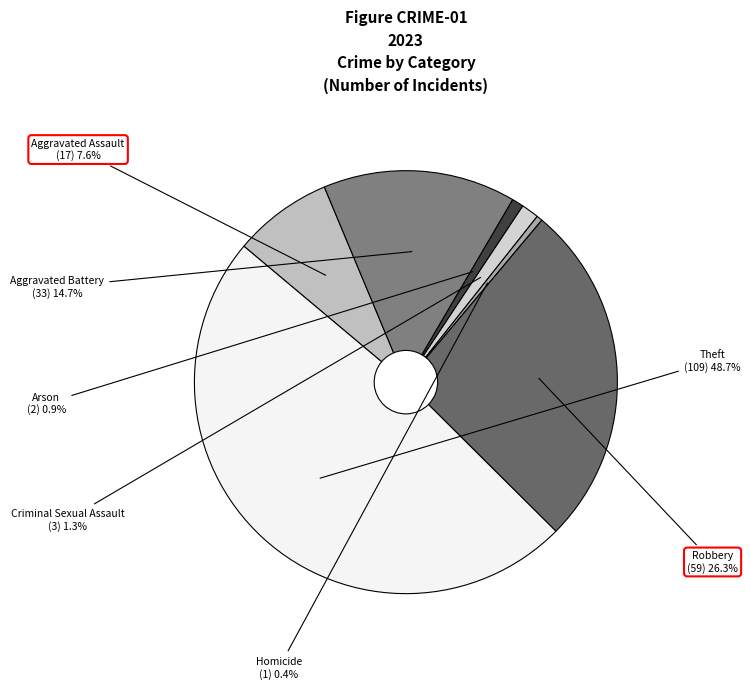

How many slices are in this pie chart?

7